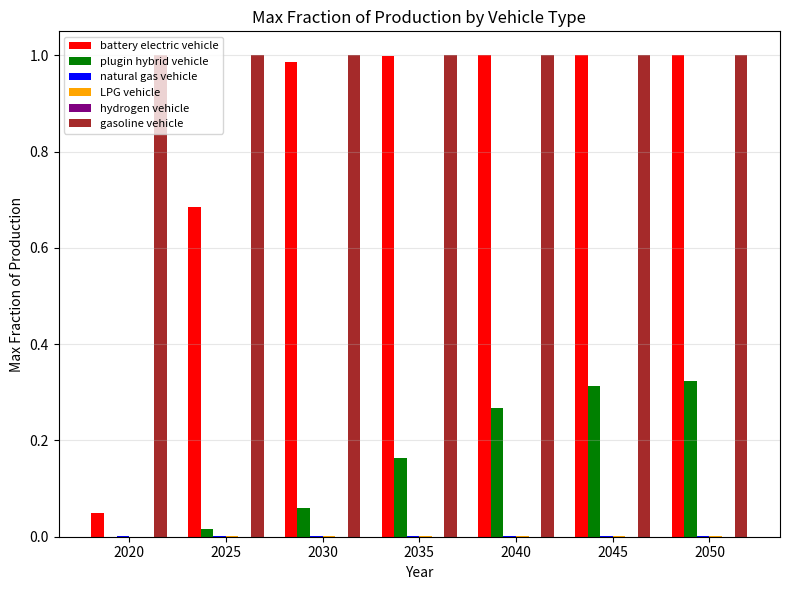

The value of plugin hybrid vehicle at 2035 is 0.1. True or false?

False